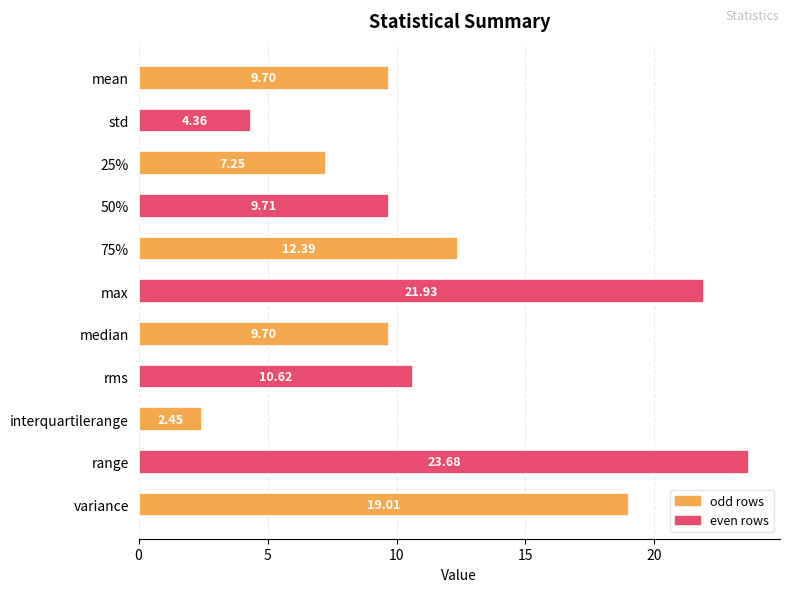

Between mean and range, which is larger?

range